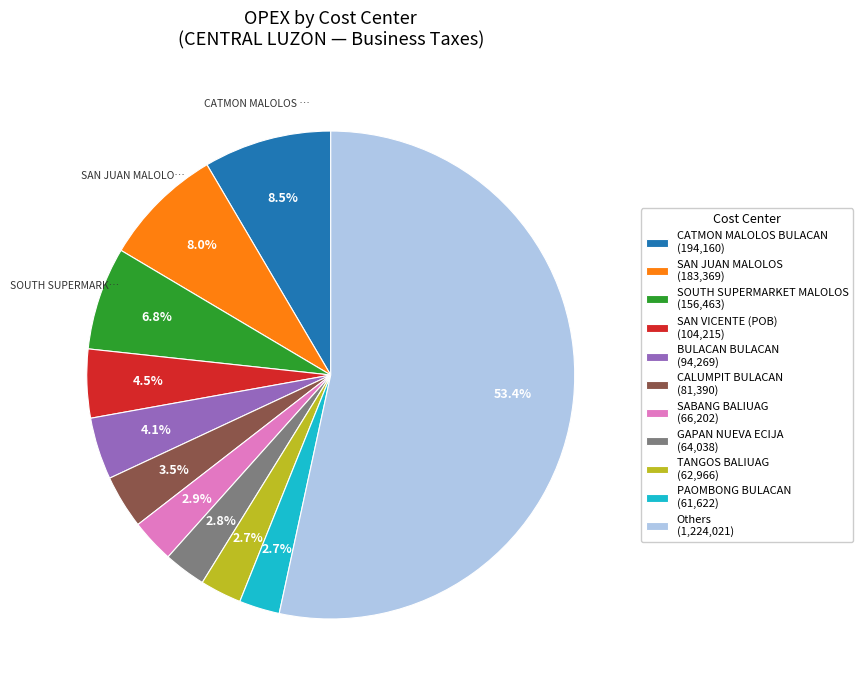

Approximately how many times larger is the value at PAOMBONG BULACAN (61,622) compared to SAN VICENTE (POB) (104,215)?

0.6